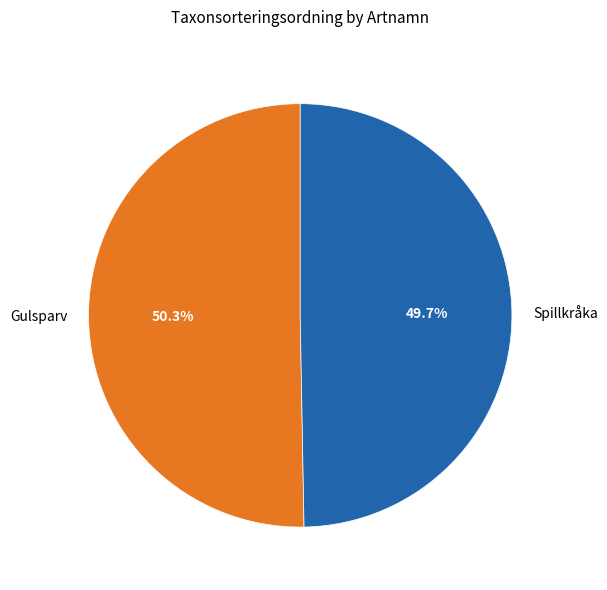

How many slices are in this pie chart?

2